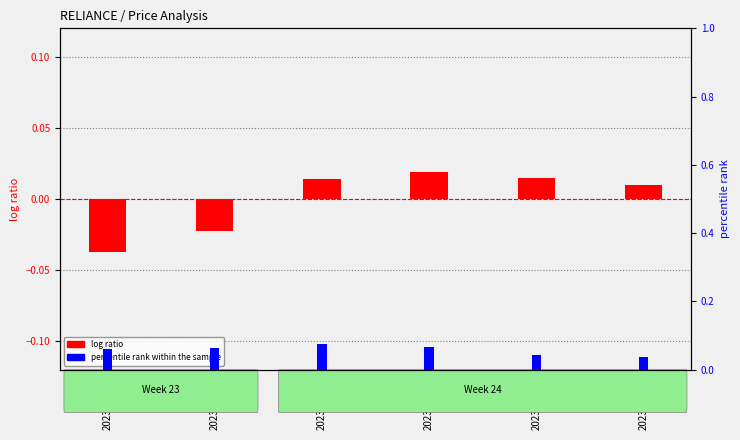

Reading left to right, extract all data points from this chart.

log ratio: -0.0	-0.0	0.0	0.0	0.0	0.0
percentile rank within the sample: 0.1	0.1	0.1	0.1	0.0	0.0